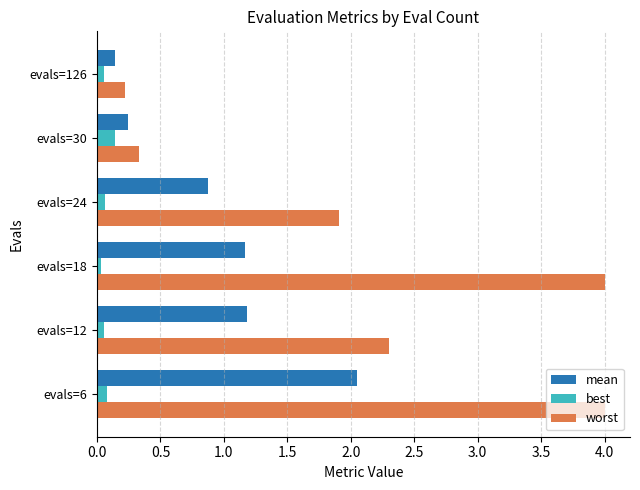

The value of best at evals=12 is 0.1. True or false?

True